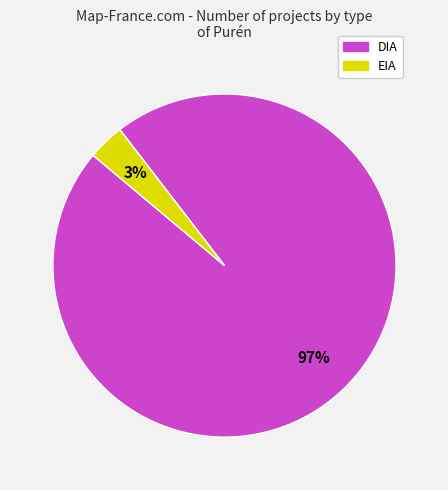

Rank the categories by value from highest to lowest.

DIA, EIA